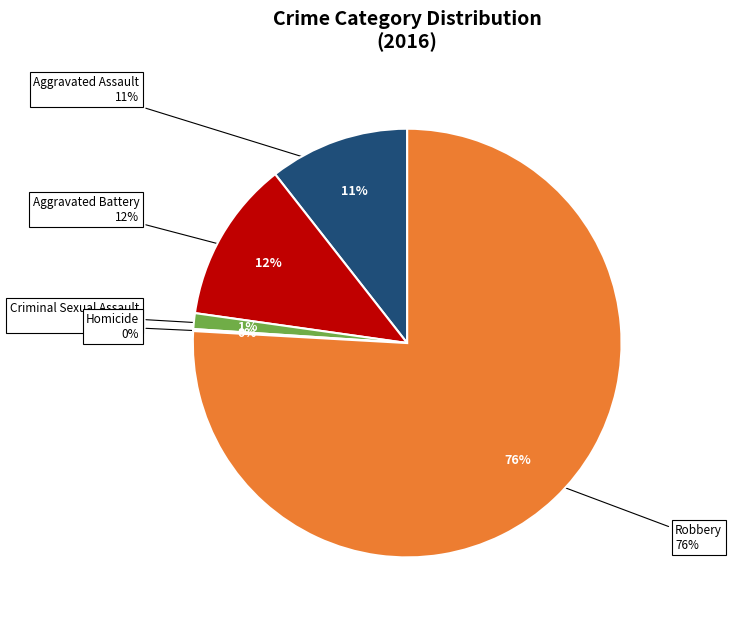

To the nearest percent, what is the difference between the largest and smallest slice percentages?

76%